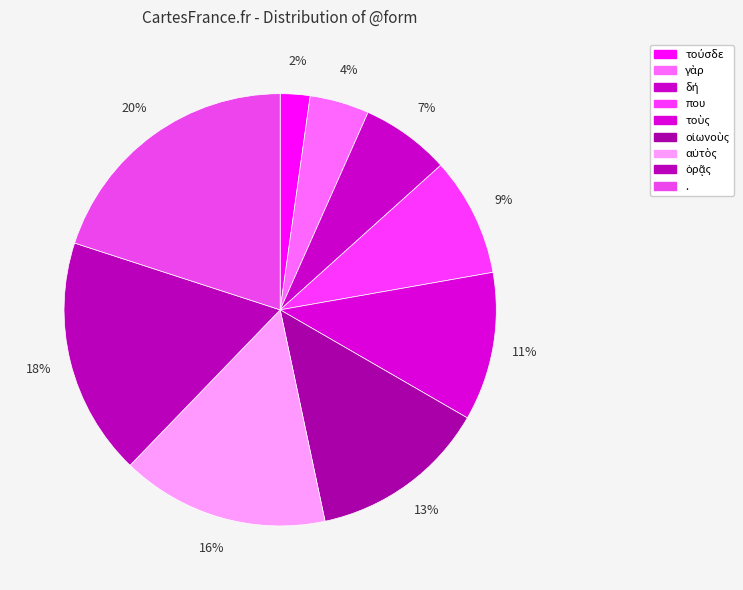

Combined, what portion of the pie is τοὺς and οἰωνοὺς?

24.4%